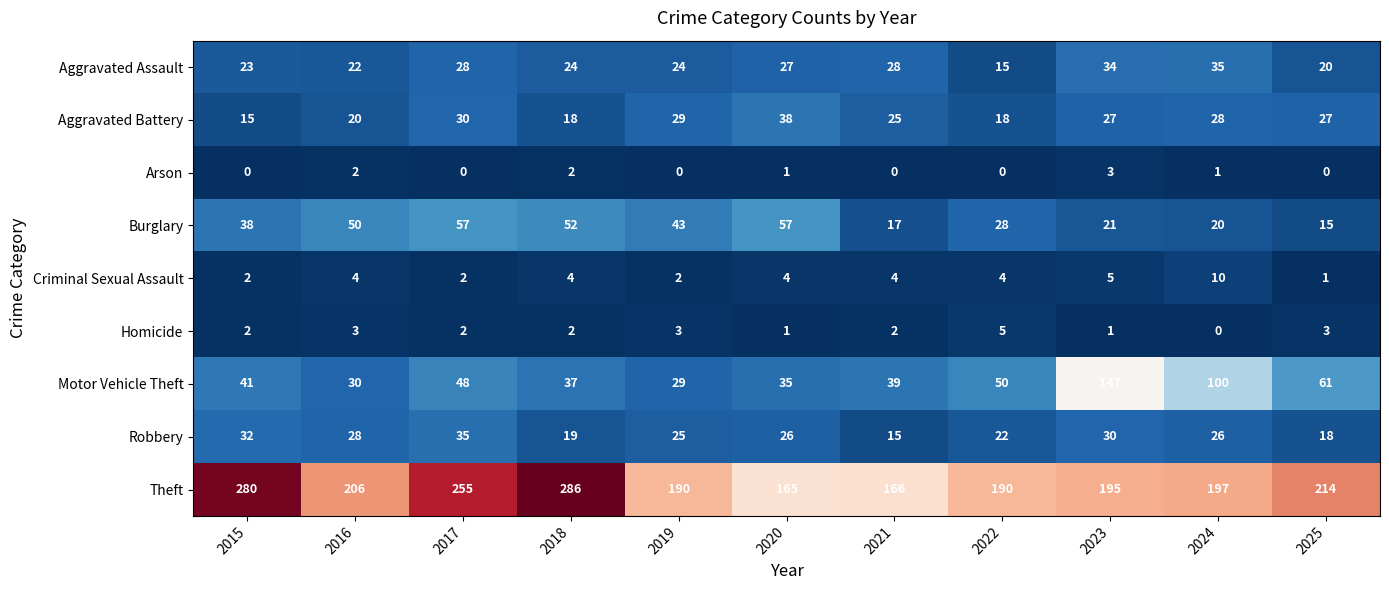

At 2022, list the series in order from largest to smallest.

Theft, Motor Vehicle Theft, Burglary, Robbery, Aggravated Battery, Aggravated Assault, Homicide, Criminal Sexual Assault, Arson